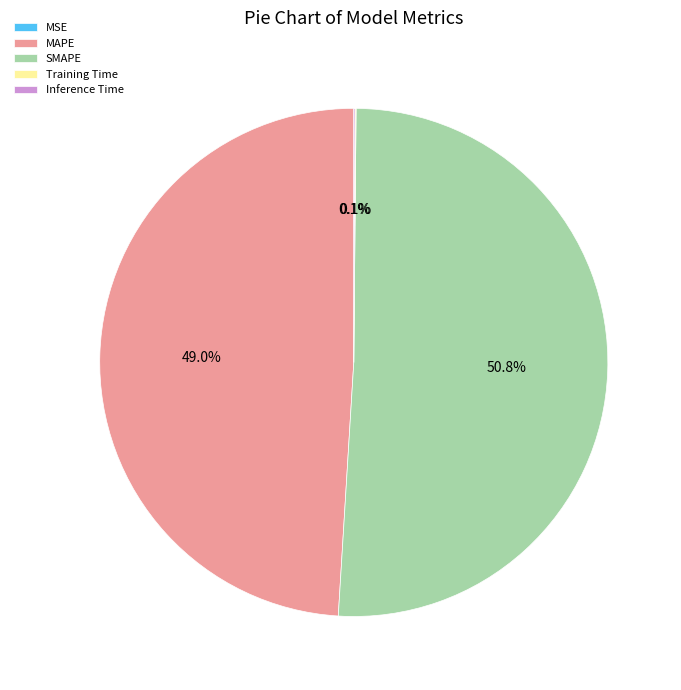

To the nearest percent, what is the average slice percentage?

20%